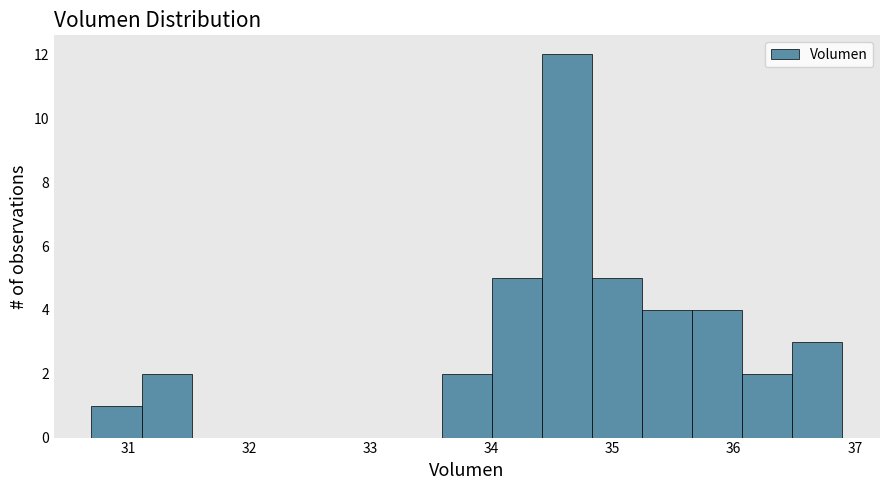

Reading left to right, transcribe this chart: for each bar, give the range it covers on the x-axis and its height. Neither the bar edges nor the heights are printed on the chart, so give them approximately, as read against the axes.

30.7 to 31.1: 1
31.1 to 31.5: 2
31.5 to 31.9: 0
31.9 to 32.3: 0
32.3 to 32.8: 0
32.8 to 33.2: 0
33.2 to 33.6: 0
33.6 to 34.0: 2
34.0 to 34.4: 5
34.4 to 34.8: 12
34.8 to 35.2: 5
35.2 to 35.7: 4
35.7 to 36.1: 4
36.1 to 36.5: 2
36.5 to 36.9: 3